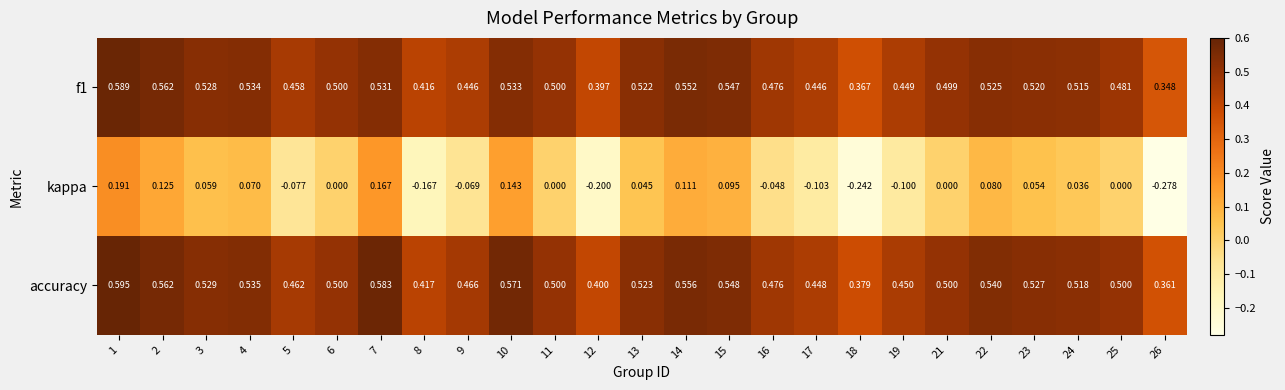

Which series has the largest total across all categories?

accuracy